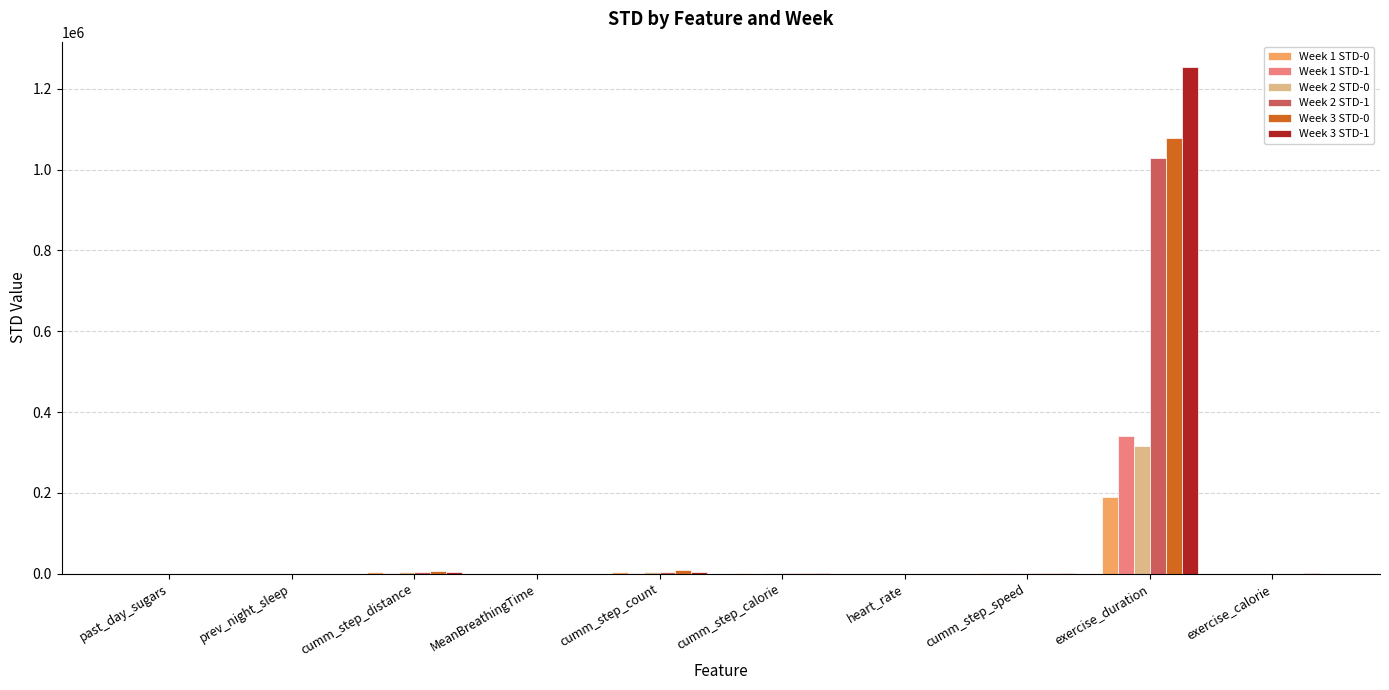

What is the sum of the Week 1 STD-0 values at MeanBreathingTime and cumm_step_speed?

141.4